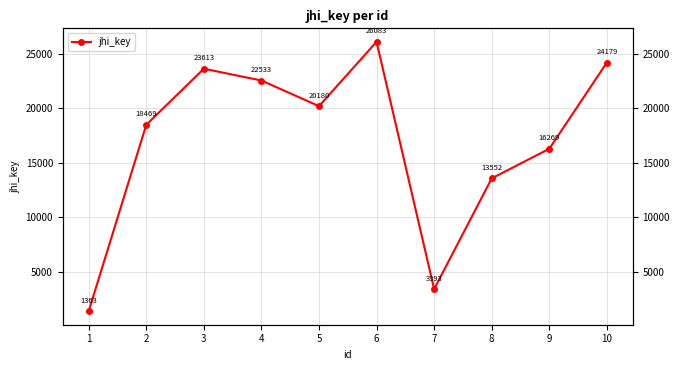

What is the value of the 7th point from the left?

3393